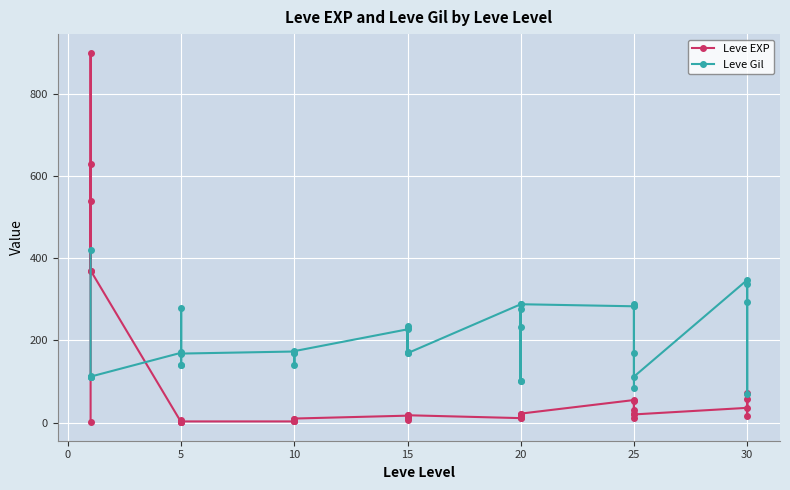

Which series ends up on top after the final intersection of Leve Gil and Leve EXP?

Leve Gil